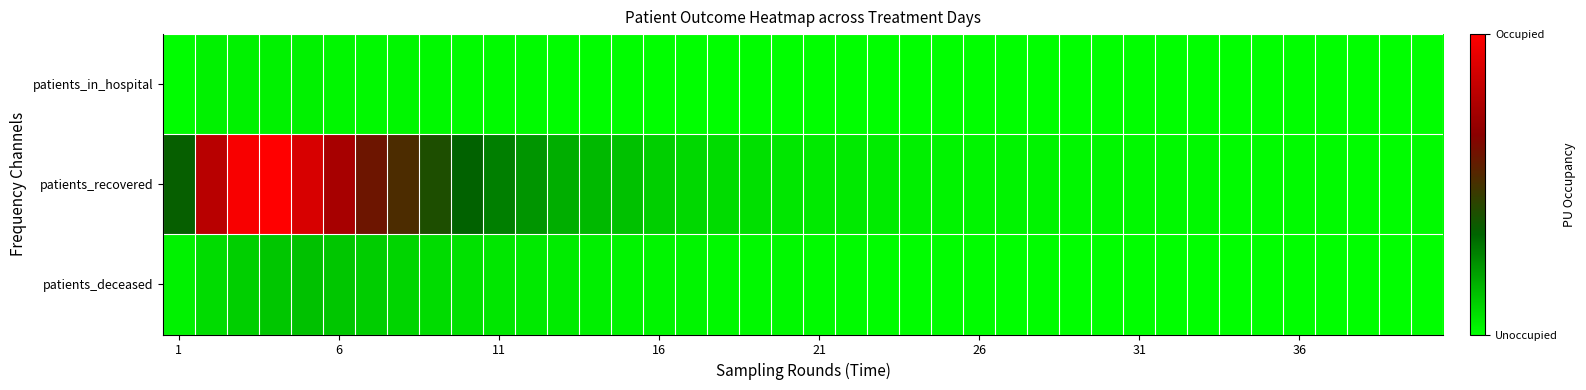

Reading left to right, list all the values displayed in this chart.

patients_in_hospital: 0.0	0.0	0.0	0.0	0.0	0.0	0.0	0.0	0.0	0.0	0.0	0.0	0.0	0.0	0.0	0.0	0.0	0.0	0.0	0.0	0.0	0.0	0.0	0.0	0.0	0.0	0.0	0.0	0.0	0.0	0.0	0.0	0.0	0.0	0.0	0.0	0.0	0.0	0.0	0.0
patients_recovered: 0.4	0.8	1.0	1.0	0.9	0.7	0.6	0.5	0.4	0.3	0.3	0.2	0.2	0.1	0.1	0.1	0.1	0.1	0.1	0.1	0.0	0.0	0.0	0.0	0.0	0.0	0.0	0.0	0.0	0.0	0.0	0.0	0.0	0.0	0.0	0.0	0.0	0.0	0.0	0.0
patients_deceased: 0.0	0.1	0.1	0.1	0.1	0.1	0.1	0.1	0.1	0.1	0.1	0.0	0.0	0.0	0.0	0.0	0.0	0.0	0.0	0.0	0.0	0.0	0.0	0.0	0.0	0.0	0.0	0.0	0.0	0.0	0.0	0.0	0.0	0.0	0.0	0.0	0.0	0.0	0.0	0.0